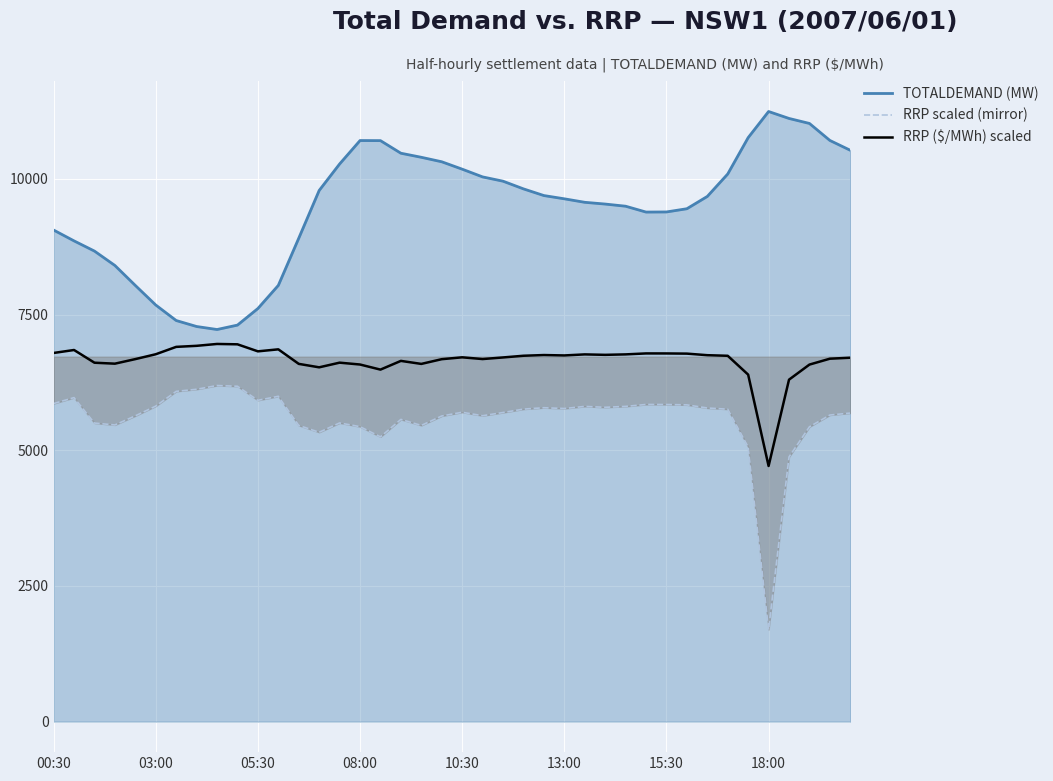

True or false: RRP ($/MWh) scaled has more than 1 points higher than both neighbors.

True